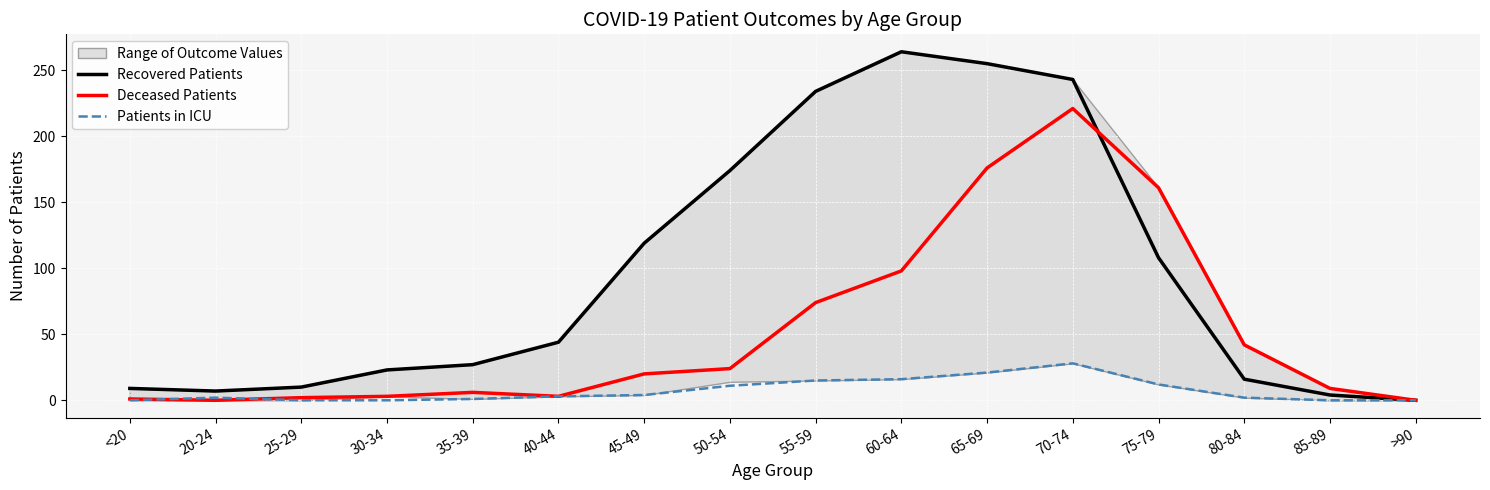

At which label does Patients in ICU first exceed 3?

45-49